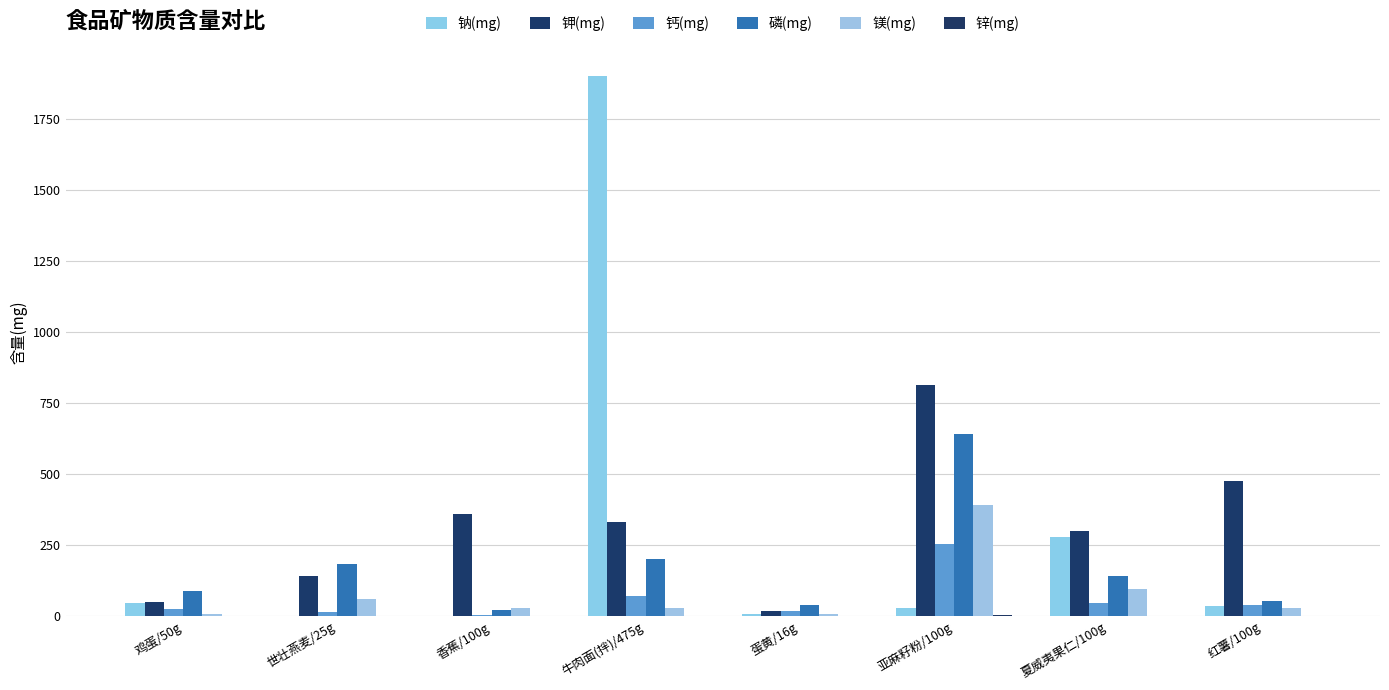

How many series are shown in this chart?

6